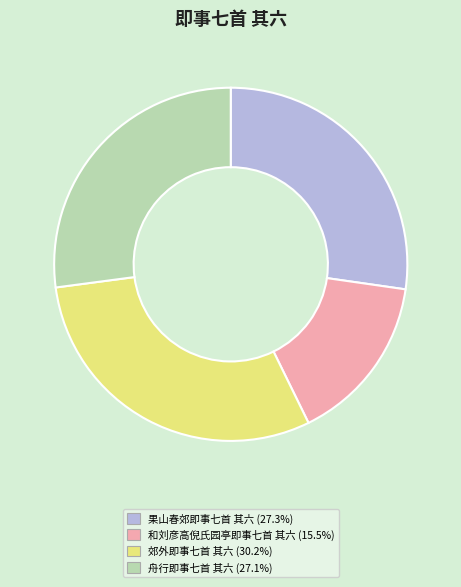

Count the number of slices in the pie.

4